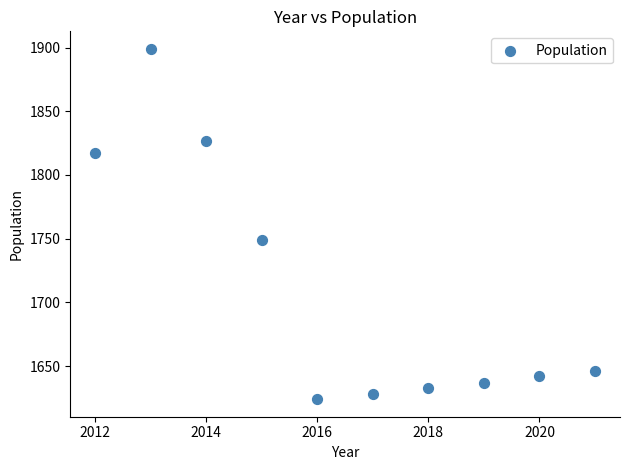

What Y value in the scatter plot is closest to 1761?

1749